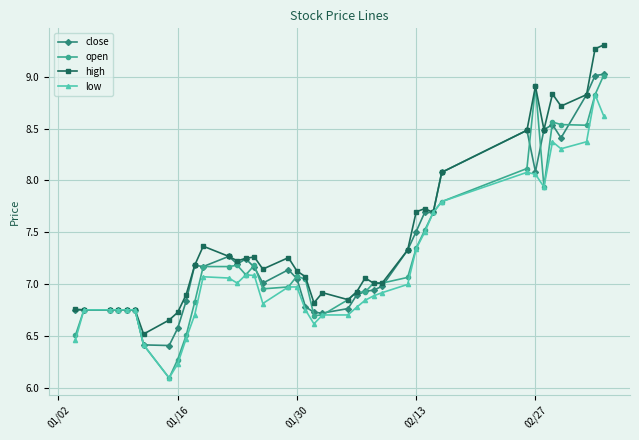

What is the value of the close point at the 8th from the left?

6.4